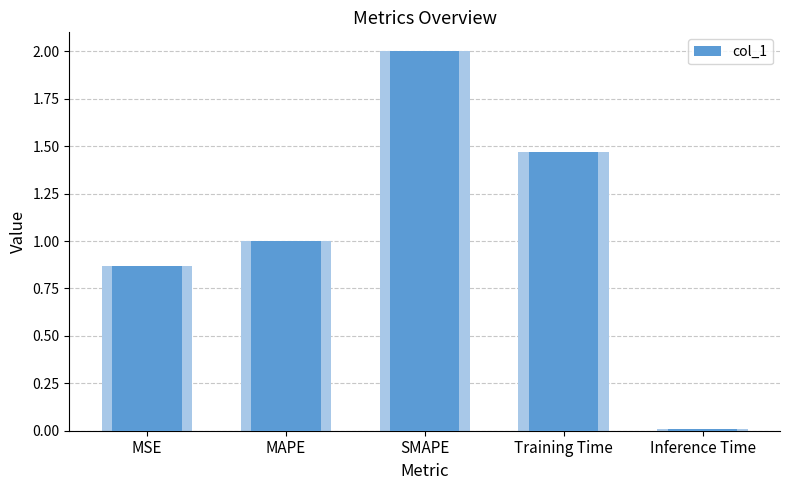

What is the difference between the maximum and minimum values?

2.0